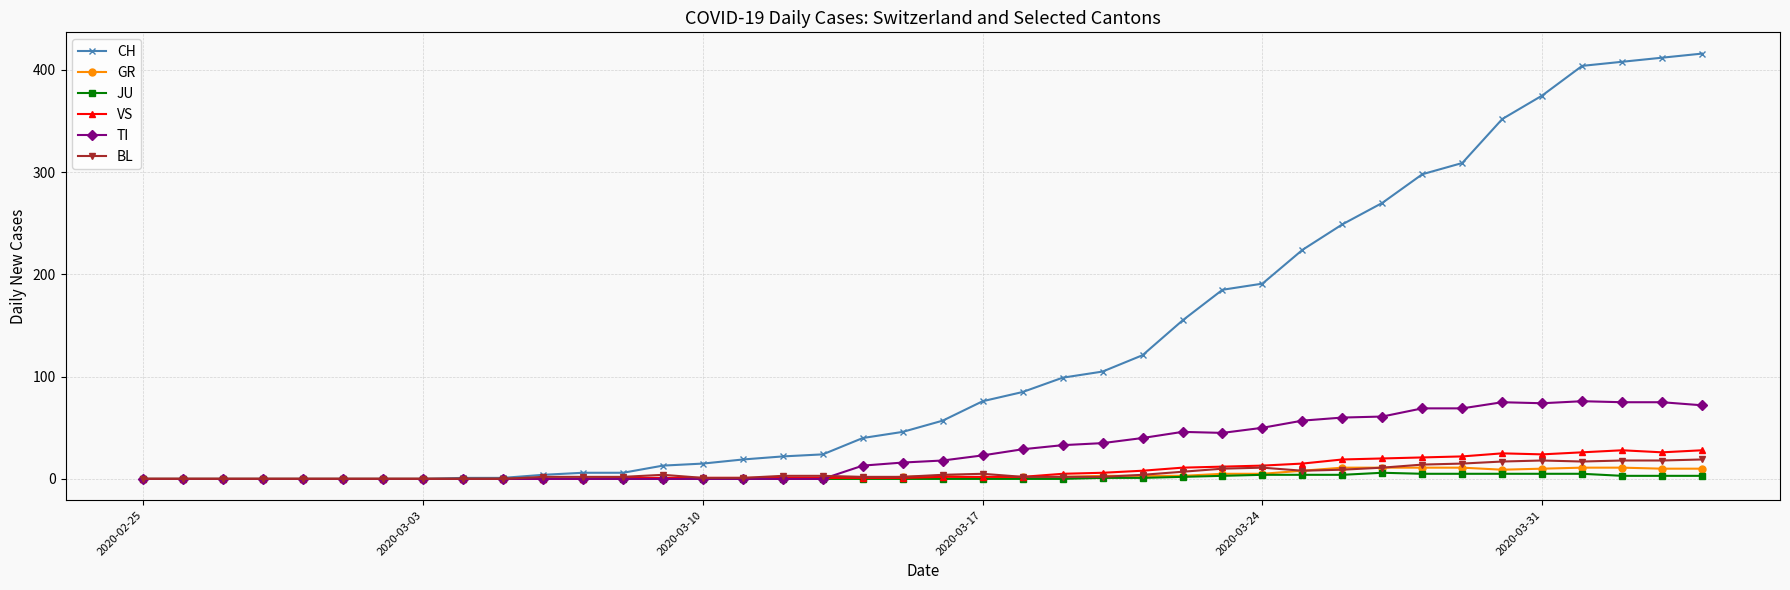

True or false: VS has more than 1 points higher than both neighbors.

True